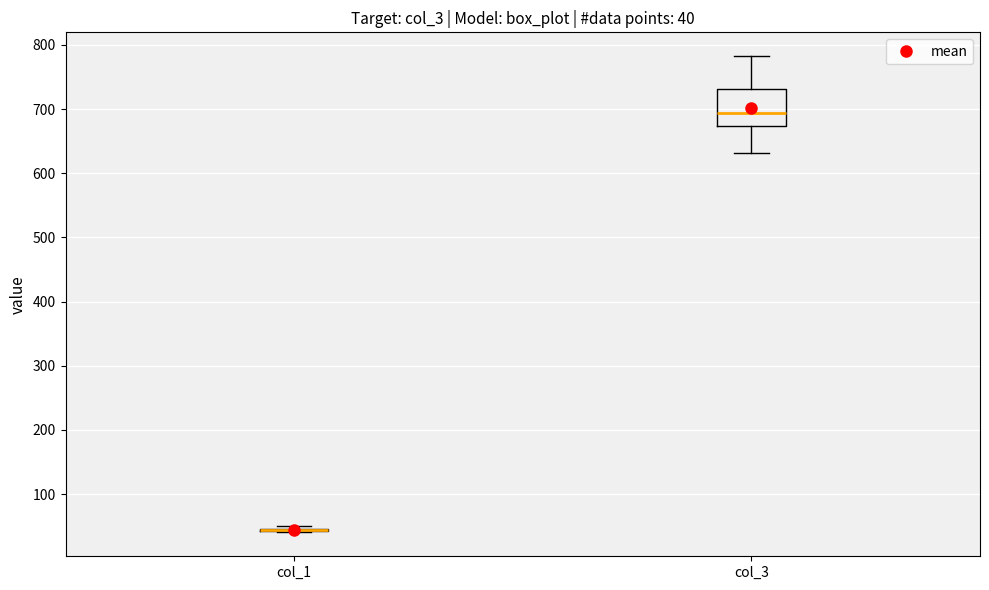

Which box is the tallest, from its lower edge to its upper edge?

col_3